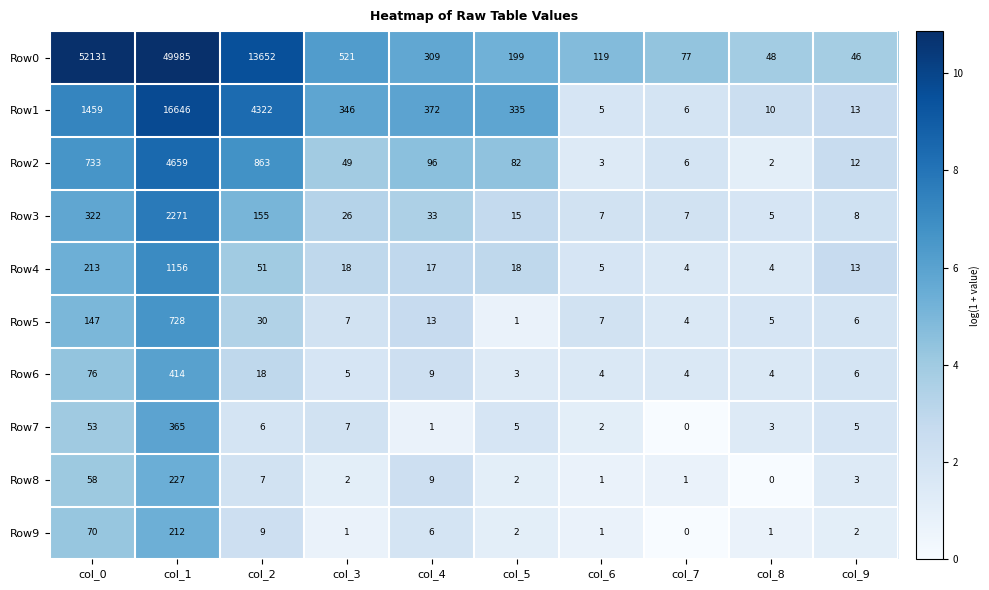

What is the maximum value shown in the chart?

52131